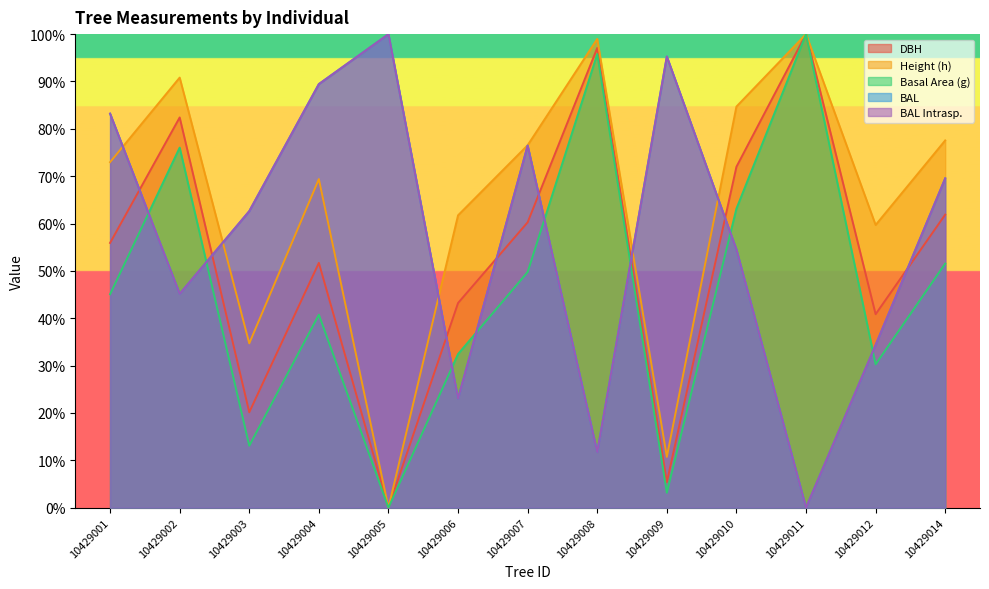

What is the value of the bal_intrasp point at the 4th from the left?

89.5